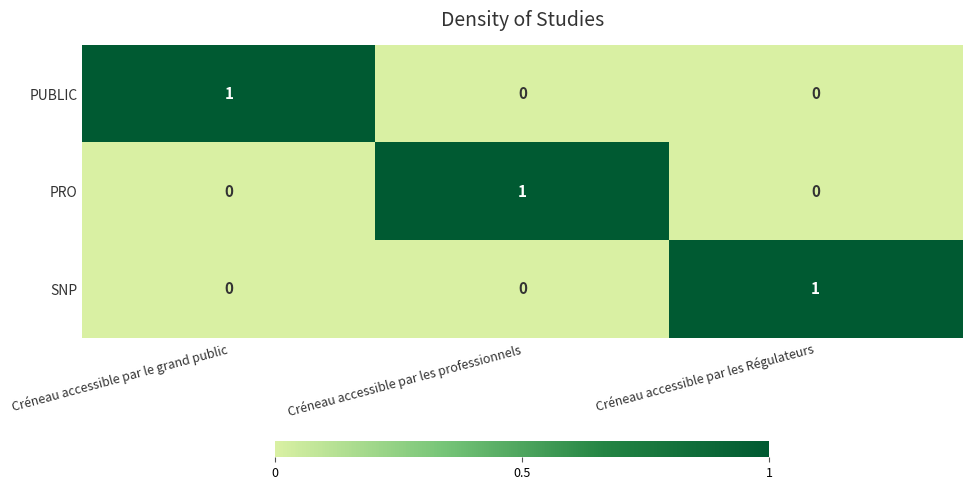

Count the number of categories in the chart.

3